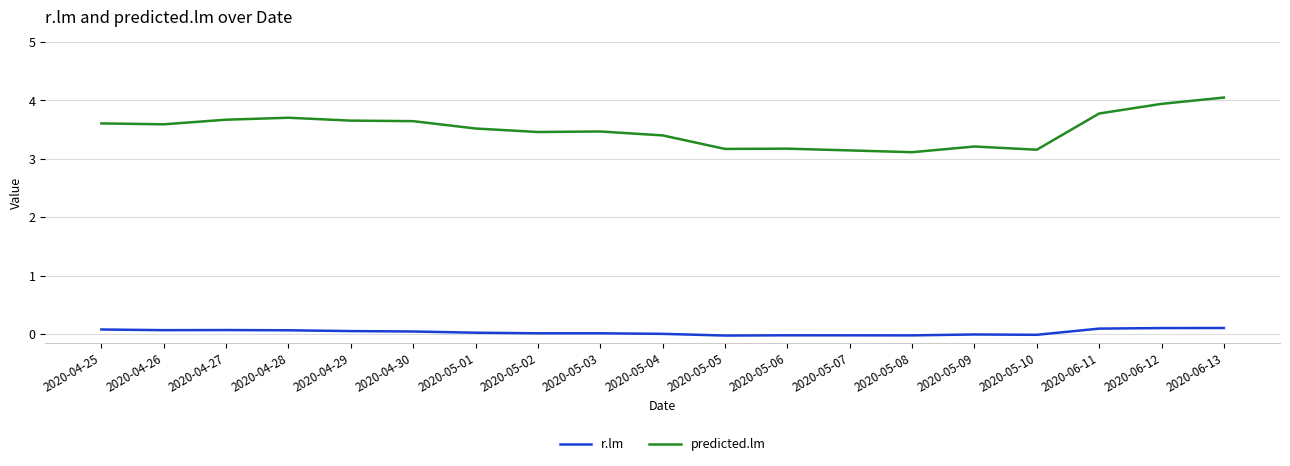

What is the sum of all r.lm values?

0.5